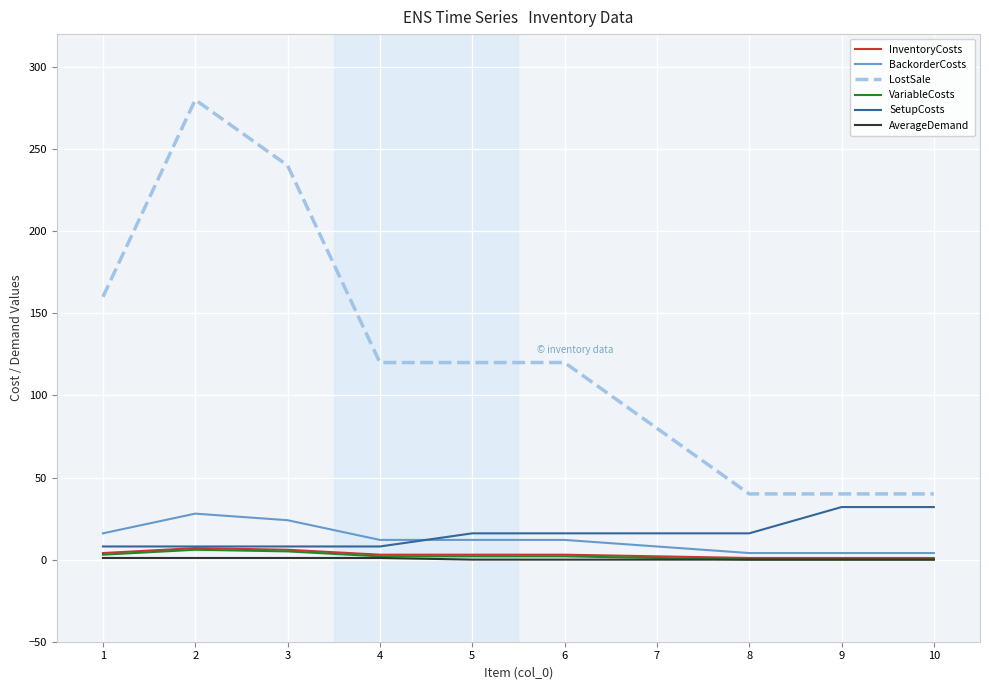

The value of LostSale at 2 is 383. True or false?

False